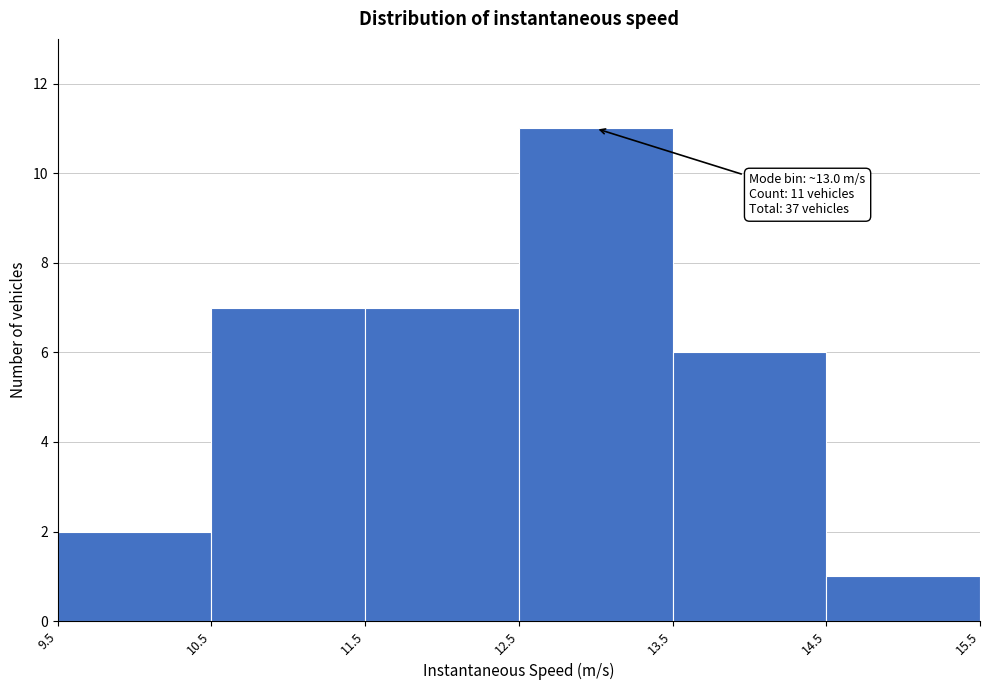

Over which range of the x-axis is the bar tallest?

12.5 to 13.5